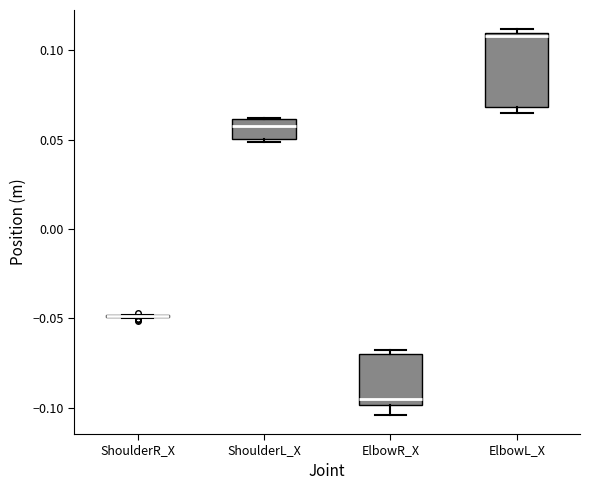

Reading left to right, read every box against the y-axis: the position of its median line, the range the box covers, and the ends of its whiskers. The values are not printed on the chart, so give them approximately, as read against the axis.

ShoulderR_X: box collapsed to a line at -0.050, whiskers -0.050 to -0.050
ShoulderL_X: median 0.060 (inside the box), box 0.050 to 0.060, whiskers 0.050 (just below the box's lower edge) to 0.060
ElbowR_X: median -0.095, box -0.100 to -0.070, whiskers -0.105 to -0.070 (just above the box's upper edge)
ElbowL_X: median 0.110 (just below the box's upper edge), box 0.070 to 0.110, whiskers 0.065 to 0.110 (just above the box's upper edge)